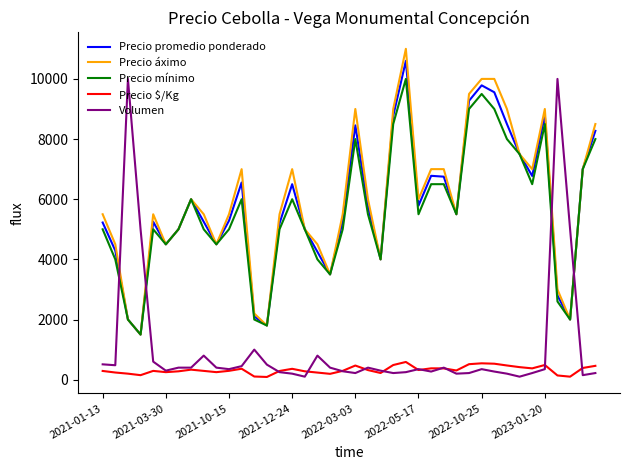

What is the maximum value for Volumen?

10000